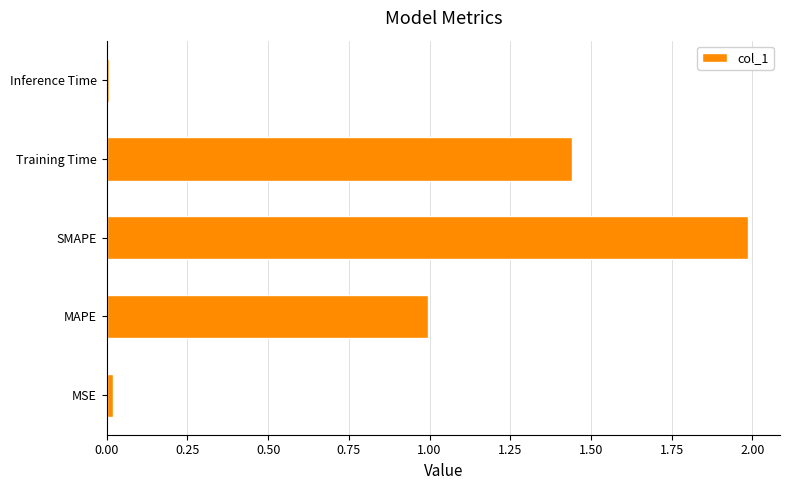

What is the change in value from SMAPE to Training Time?

-0.5